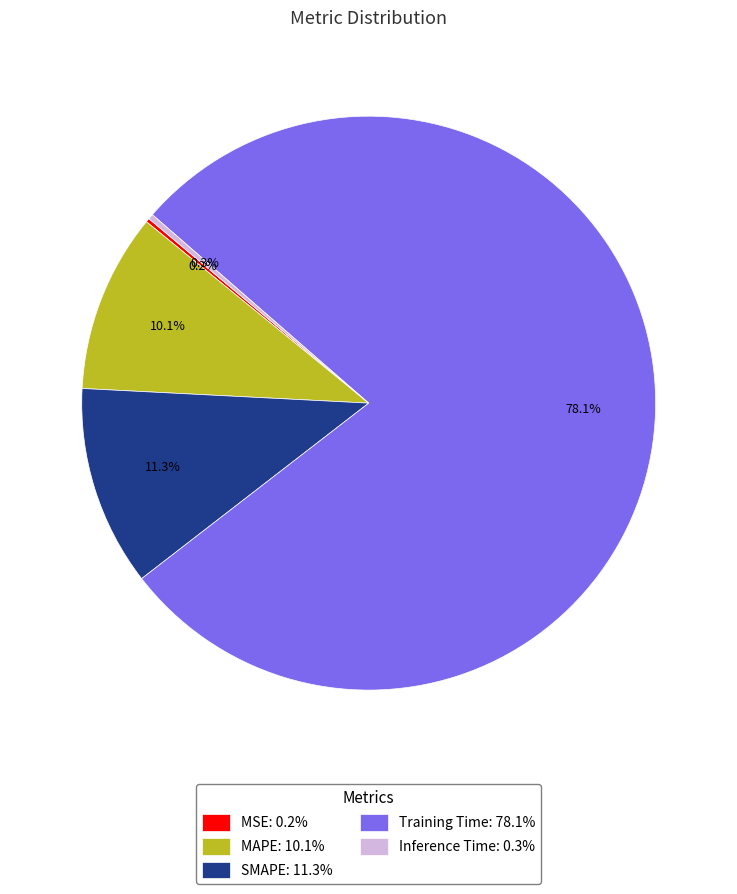

Is there a majority slice in this chart?

Yes